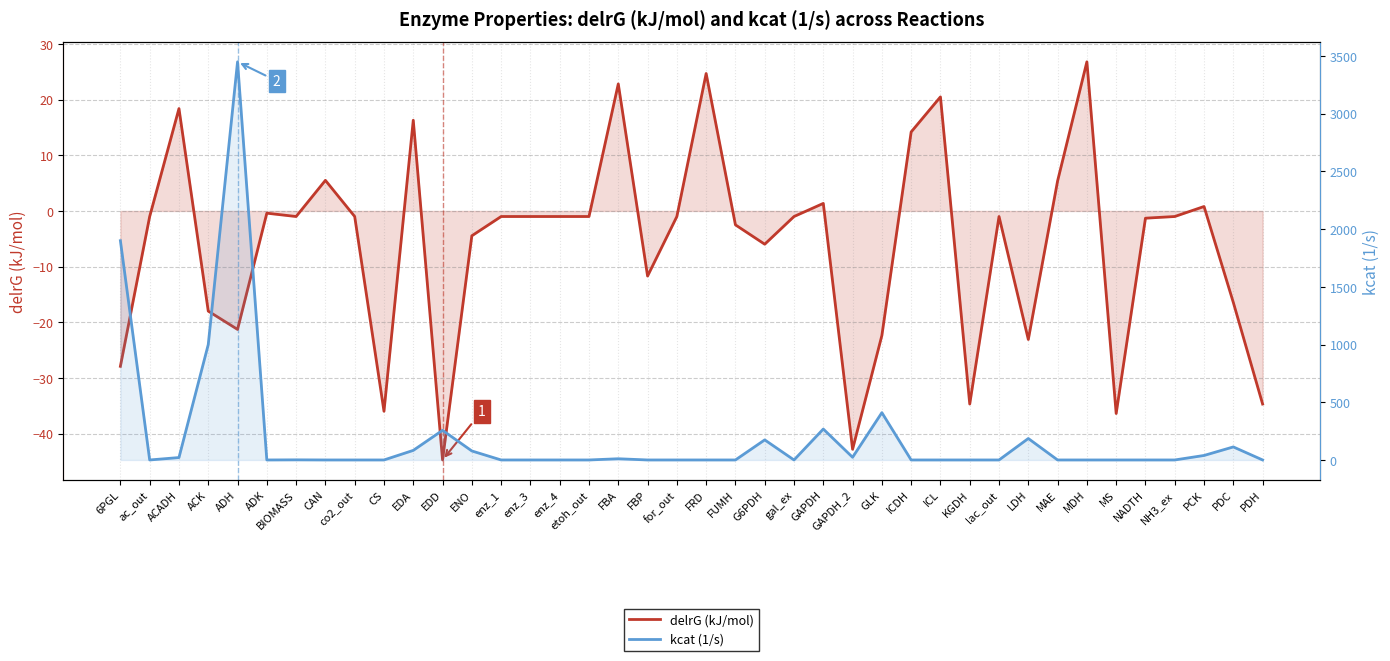

How many data points does each series have?

40